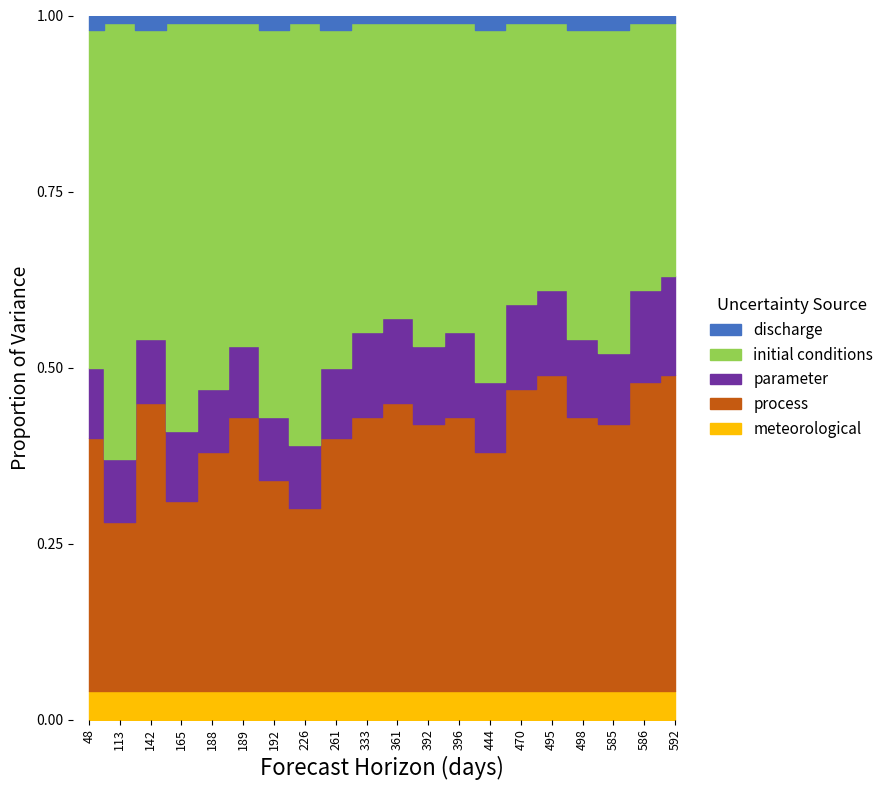

How many categories are shown in the chart?

20